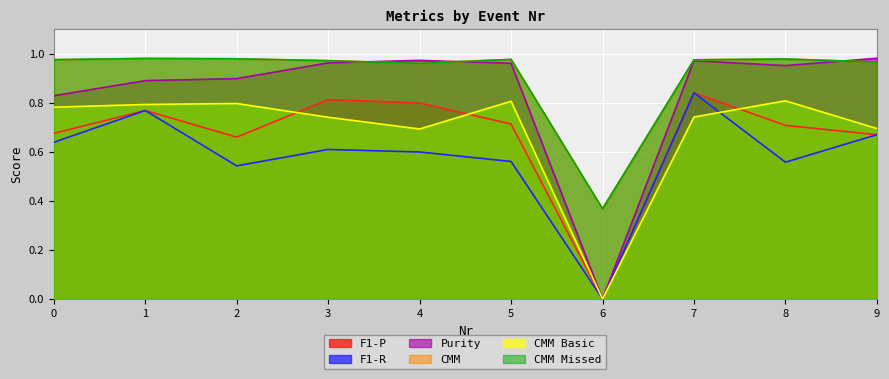

How many lines are shown in the chart?

6